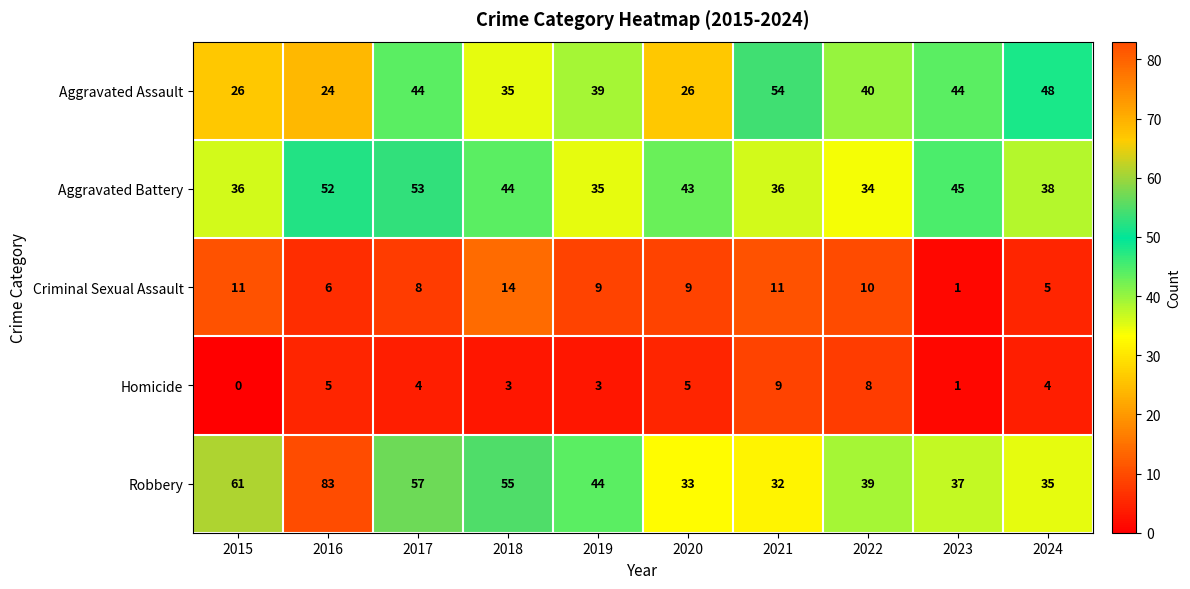

The Aggravated Battery series shows 68 at 2020. True or false?

False